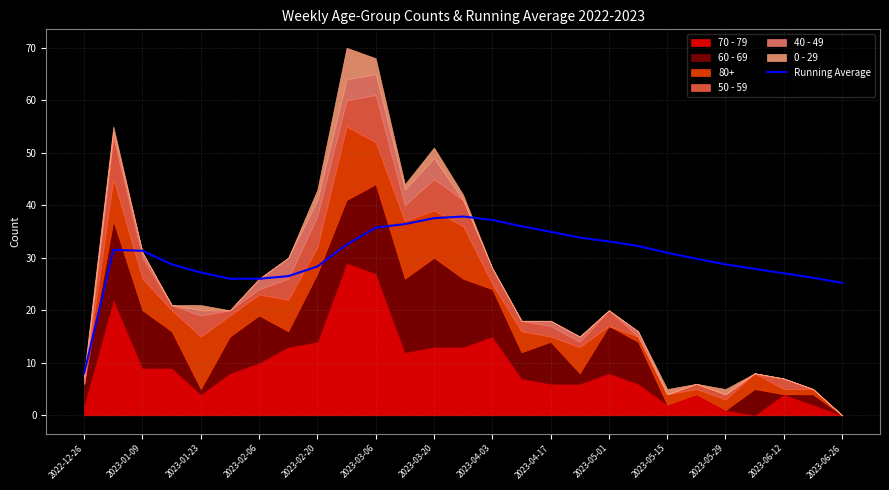

What is the ratio of the value at 21 to the value at 17?

0.9